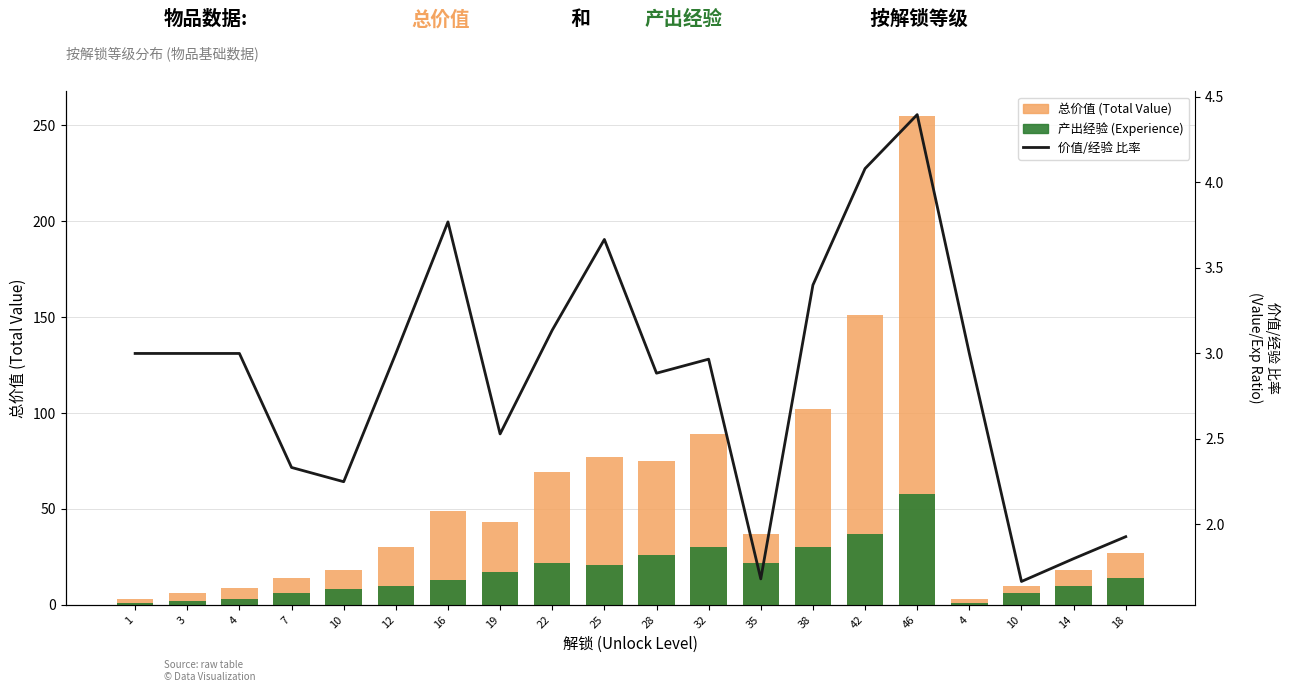

Which has a higher value, 25 or 22?

25